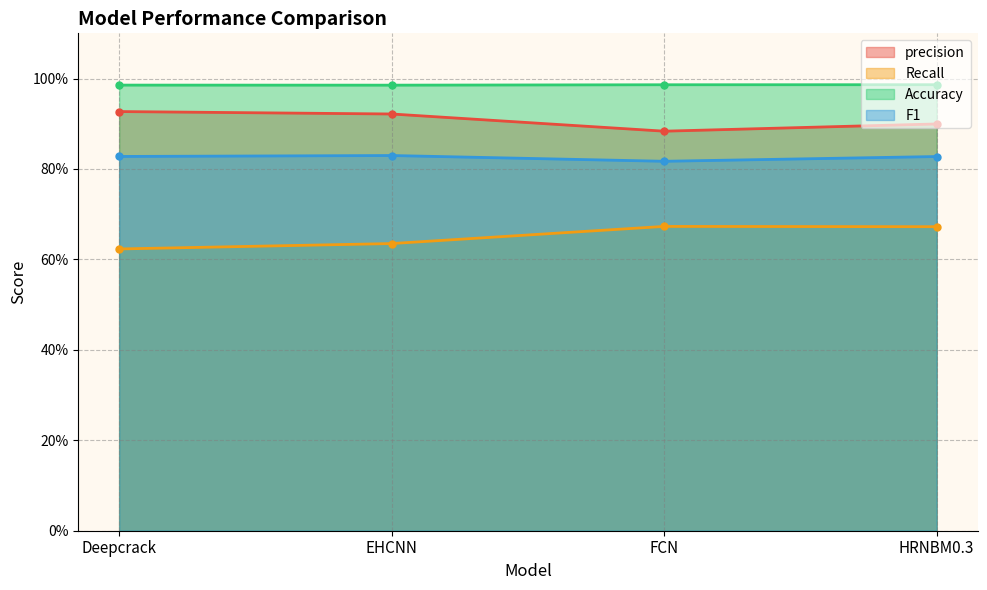

Reading right to left, extract all data points from this chart.

precision: 0.9	0.9	0.9	0.9
Recall: 0.7	0.7	0.6	0.6
Accuracy: 1.0	1.0	1.0	1.0
F1: 0.8	0.8	0.8	0.8